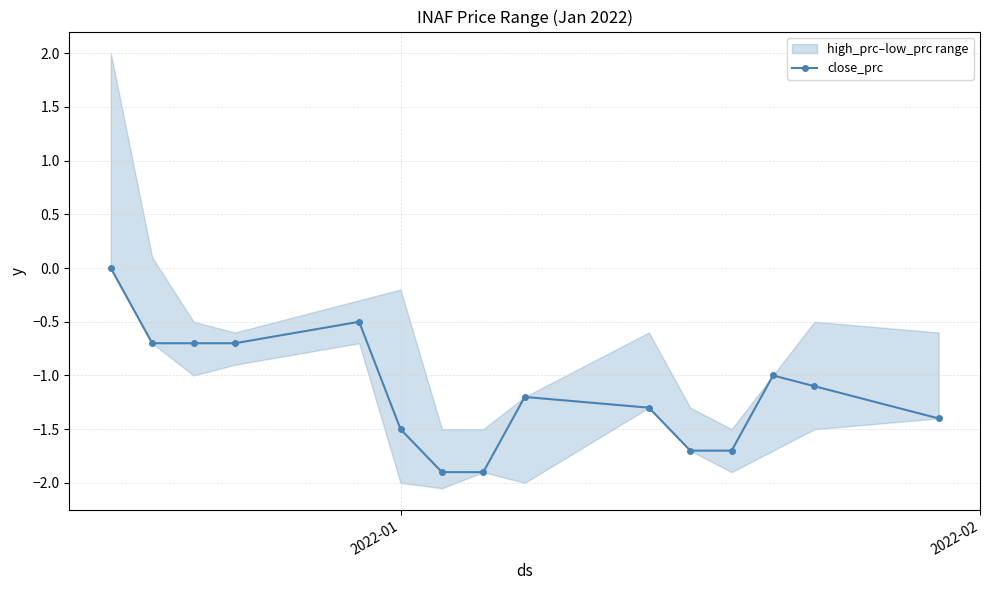

Count the number of values greater than -1.

5